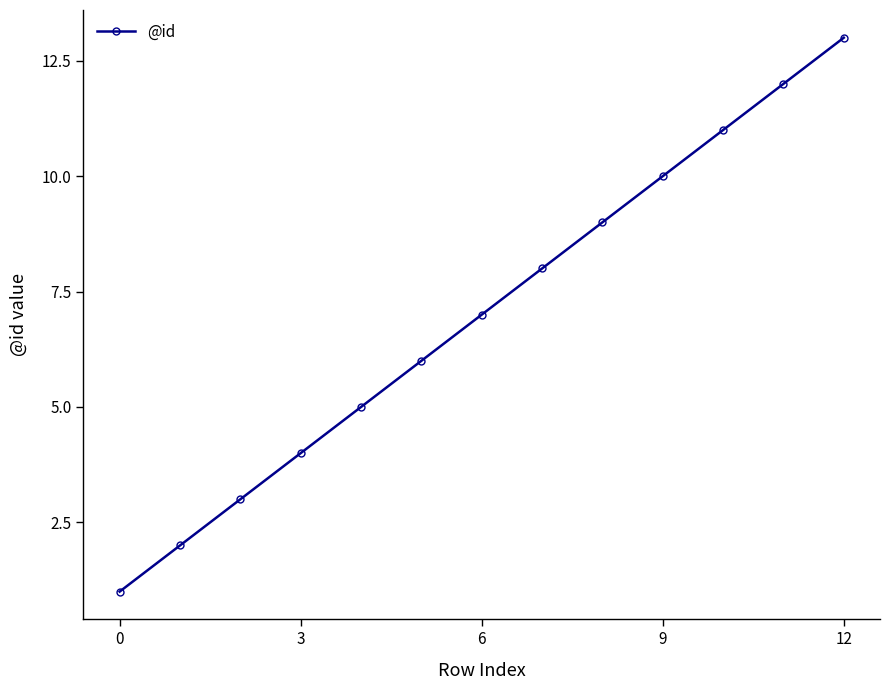

What is the difference between the second highest and minimum values?

11